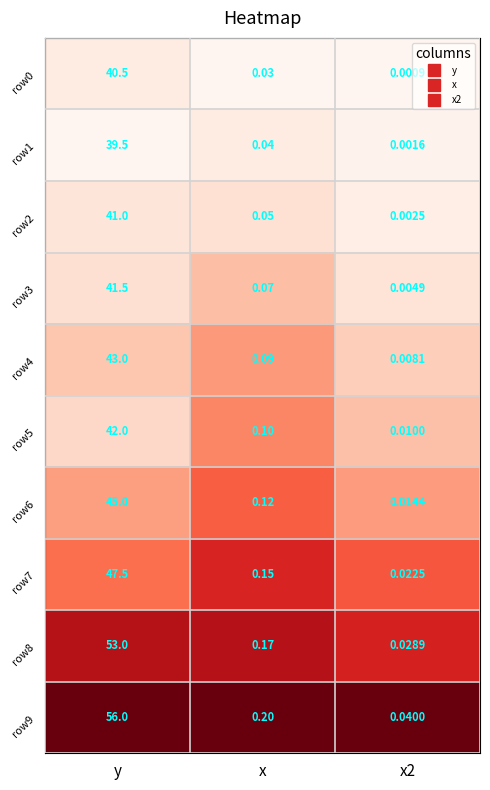

Which category has the highest value in the row6 series?

y